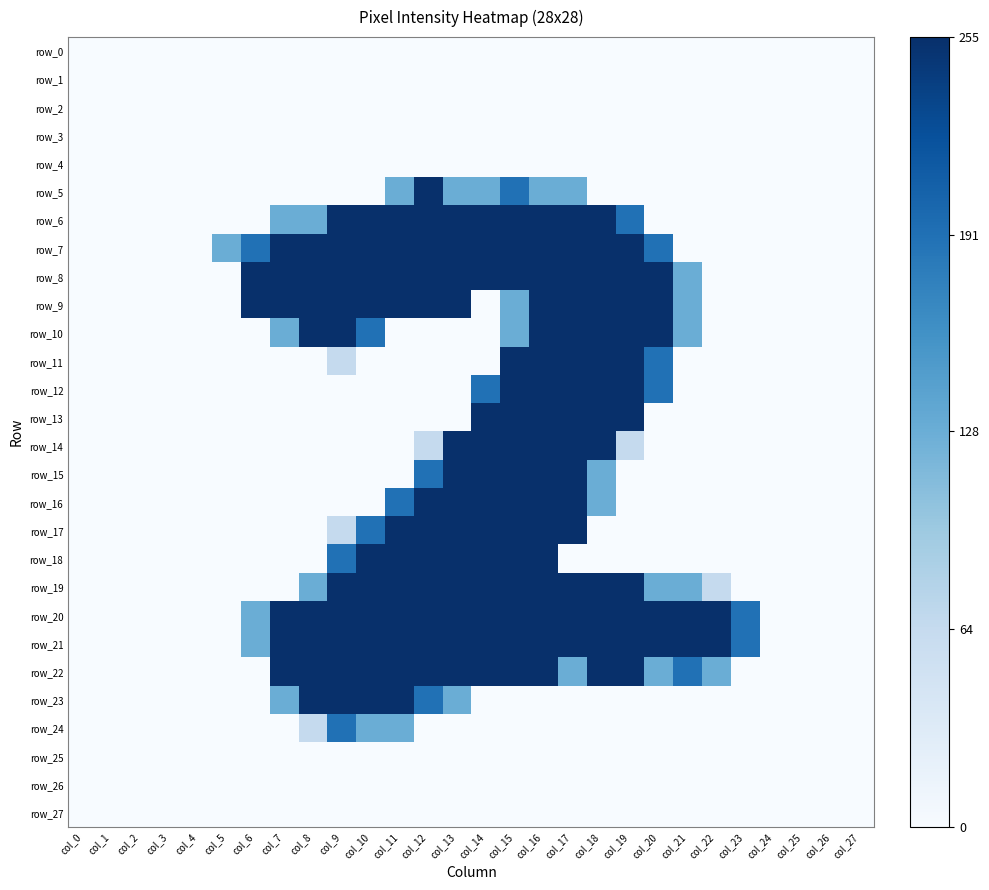

What is the sum of the row_8 values at col_12 and col_22?

255